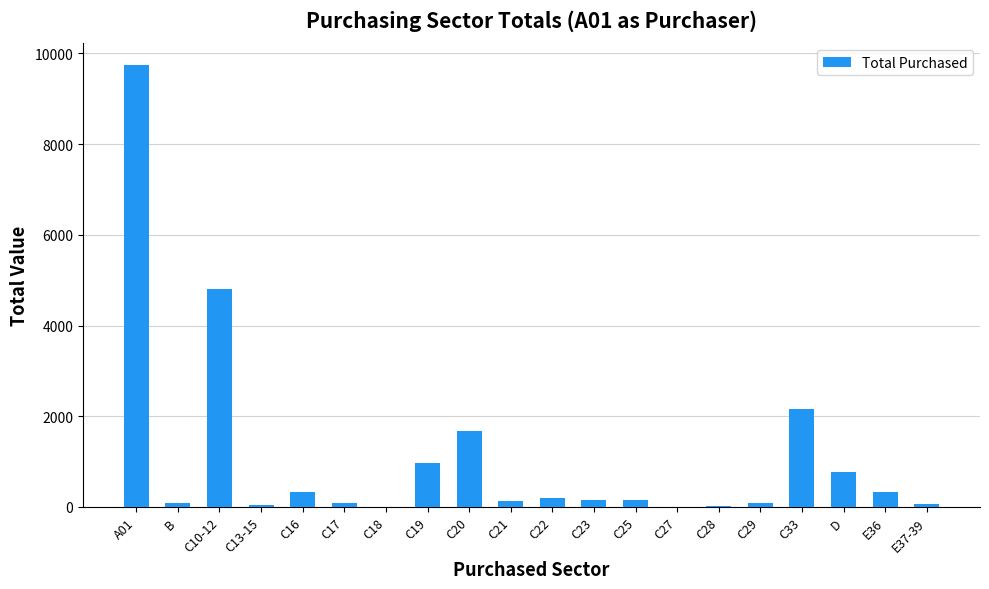

Approximately how many times larger is the value at C25 compared to C22?

0.8